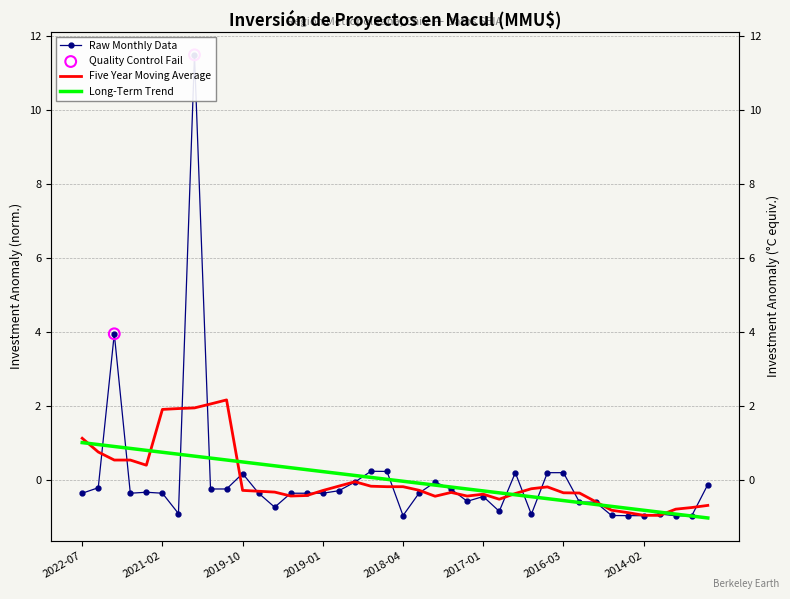

What is the change in value from 2022-07 to 2013-10?

-0.6